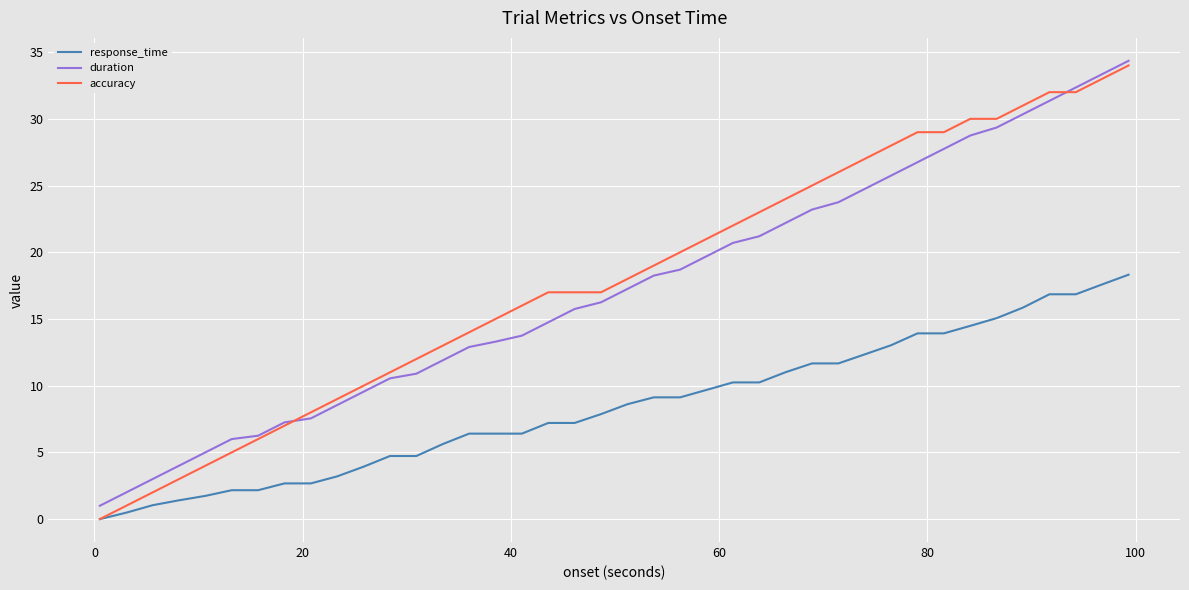

What is the maximum value for response_time?

18.3